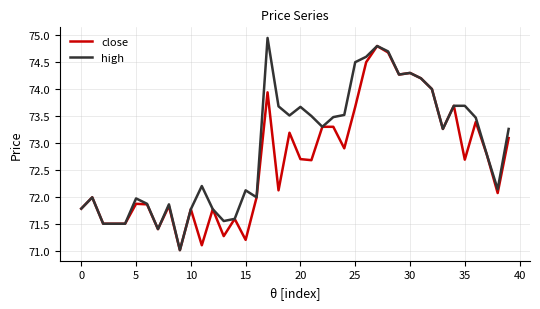

Which series has the widest spread of values?

high